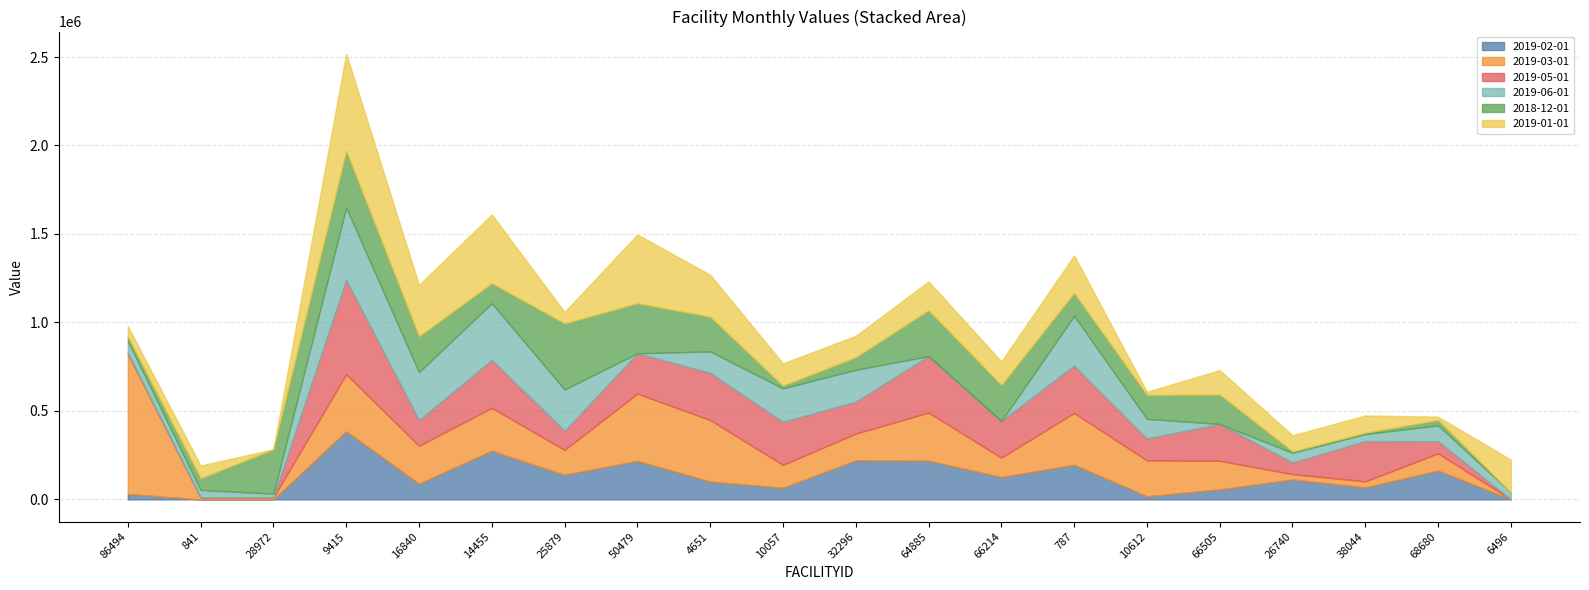

Does the chart display data point markers on the line(s)?

No